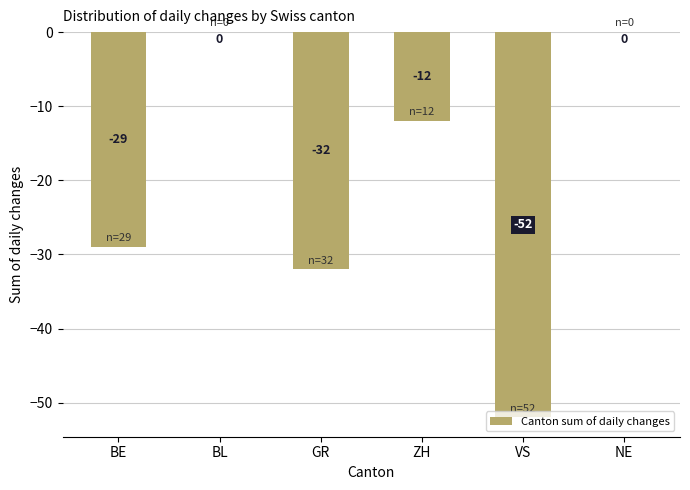

What is the average value?

-21